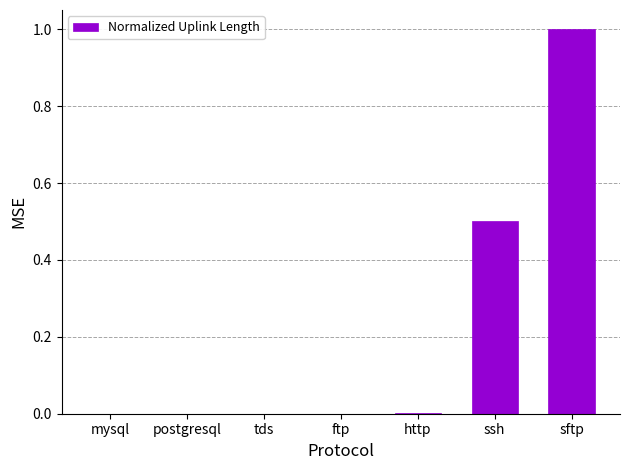

Is it true that the value at mysql is 0.0?

True